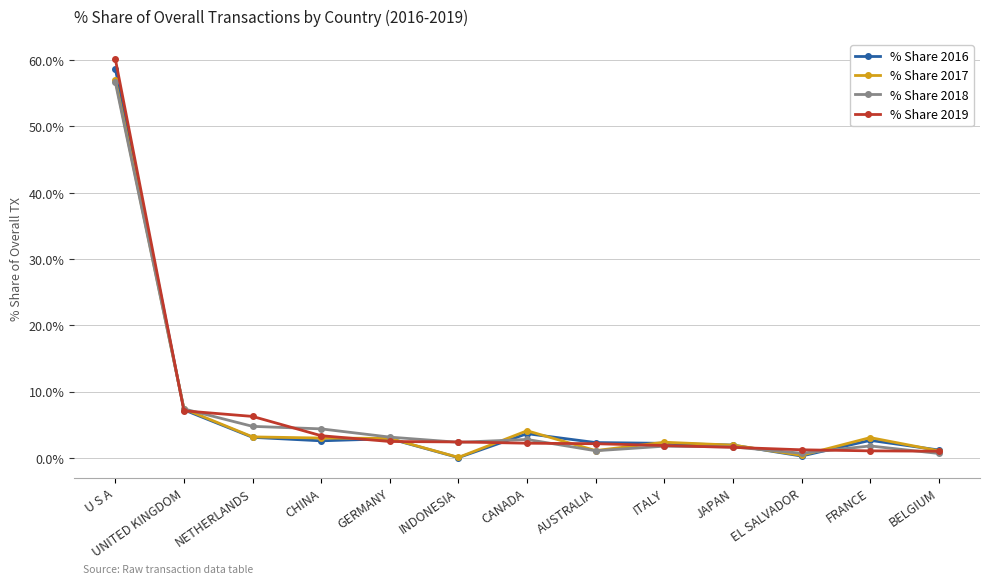

Is it true that % Share 2016 equals 58.7 at U S A?

True